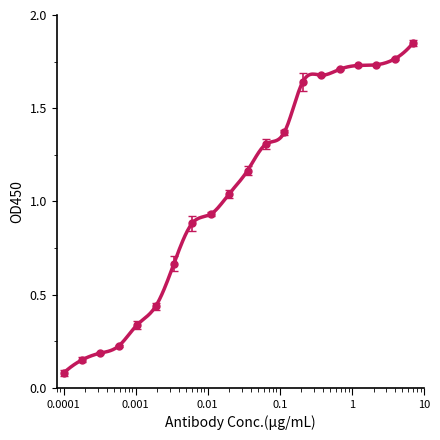

What is the sum of the values at 19 and 2?

1.9